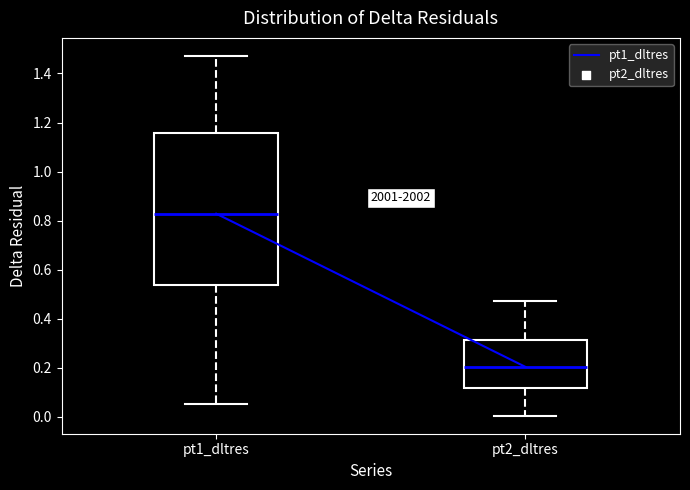

Where does the median line of the box for pt1_dltres sit on the y-axis? The values are not printed on the chart, so give them approximately, as read against the axis.

0.82